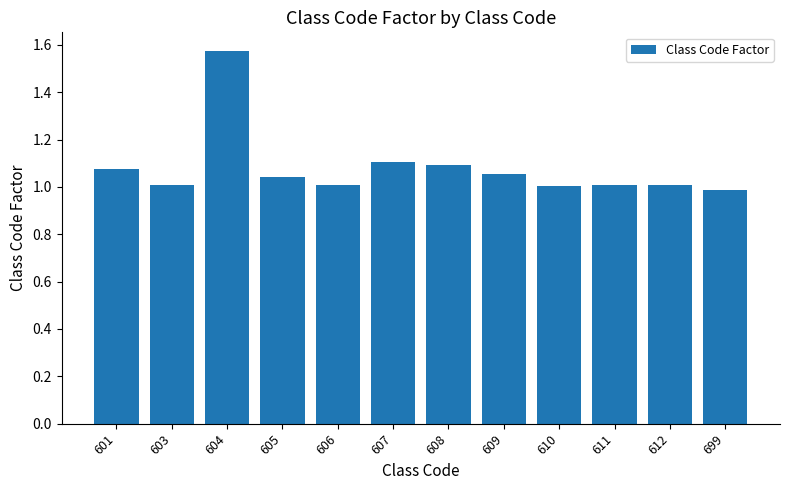

Which category has the lowest value across all series?

699